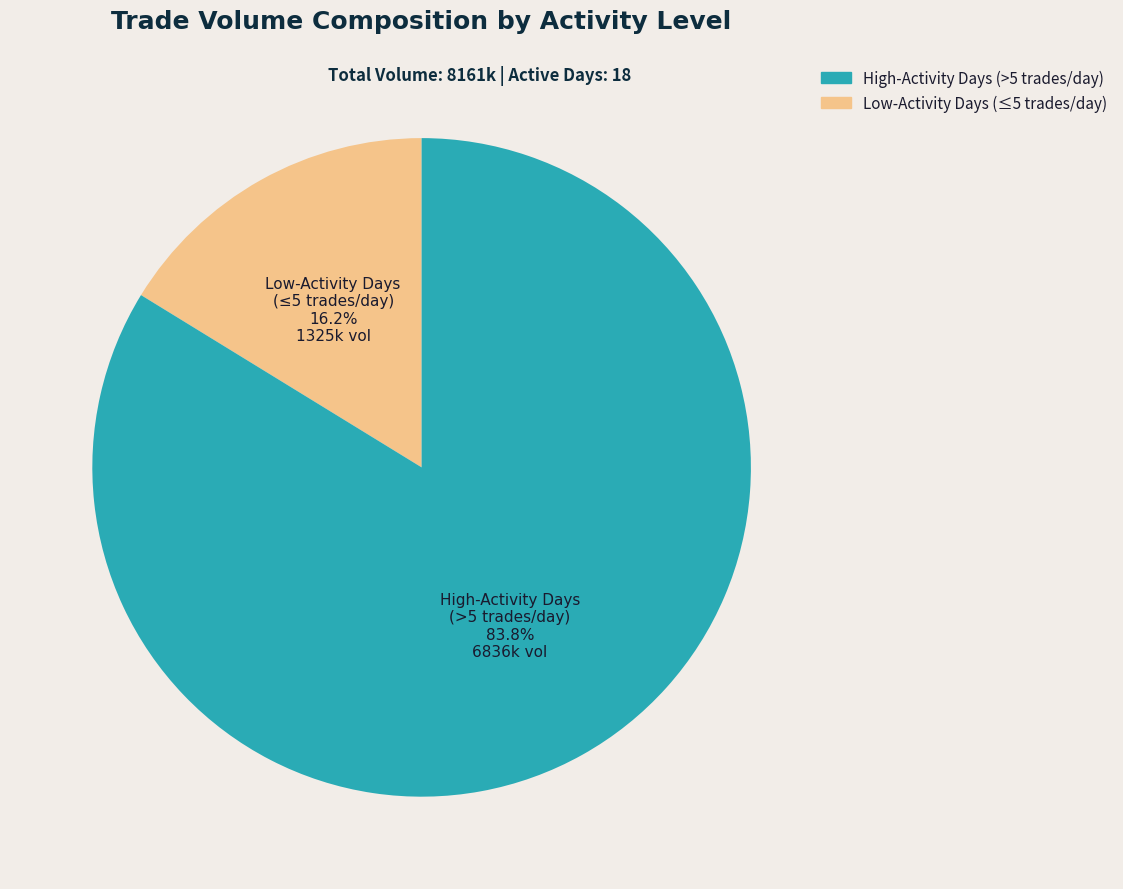

Is there a majority slice in this chart?

Yes